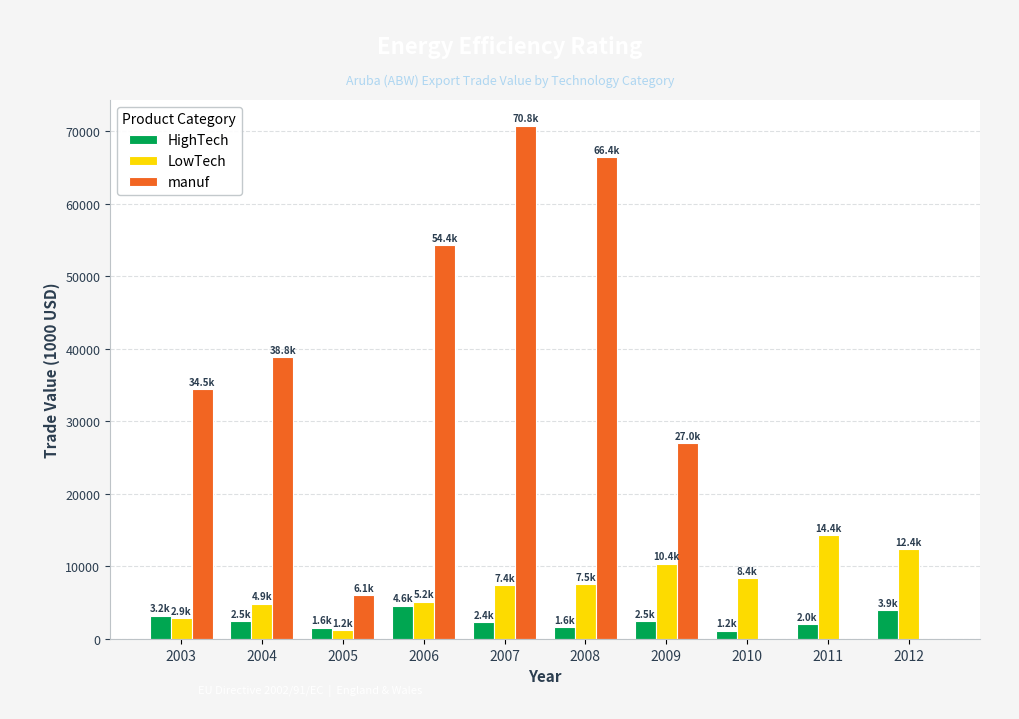

At which label does manuf reach its peak?

2007